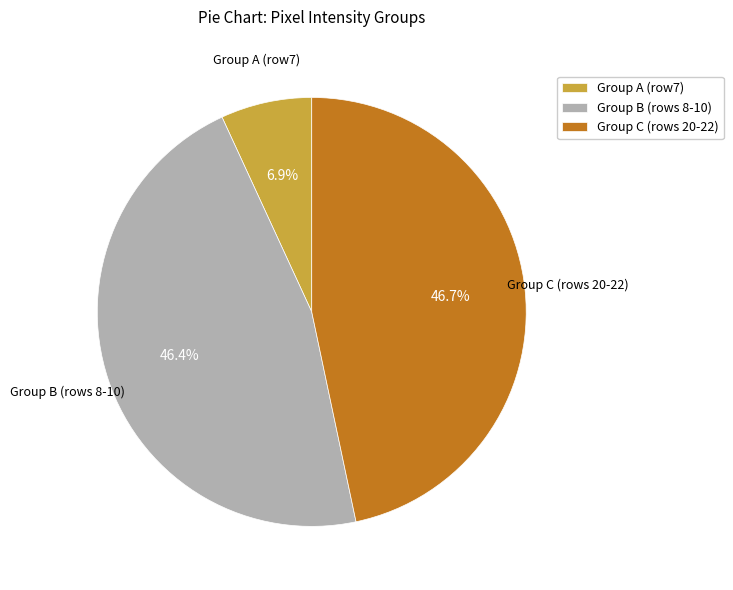

What percentage is NOT represented by Group B (rows 8-10)?

53.6%